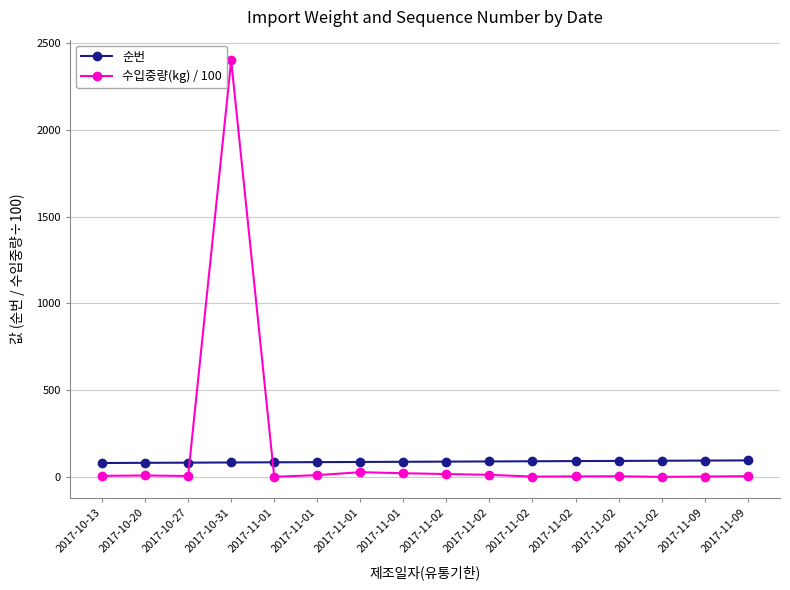

What are all the series names shown in the legend?

순번, 수입중량(kg) / 100